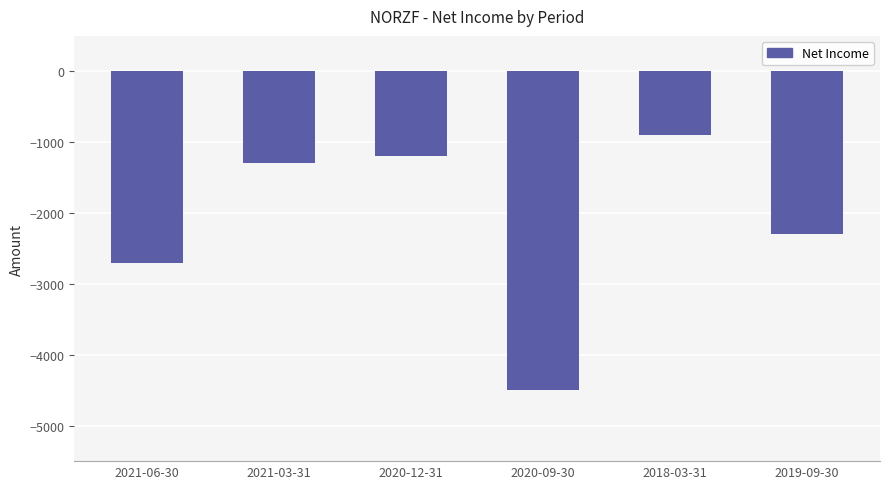

What is the sum of all values?

-12900